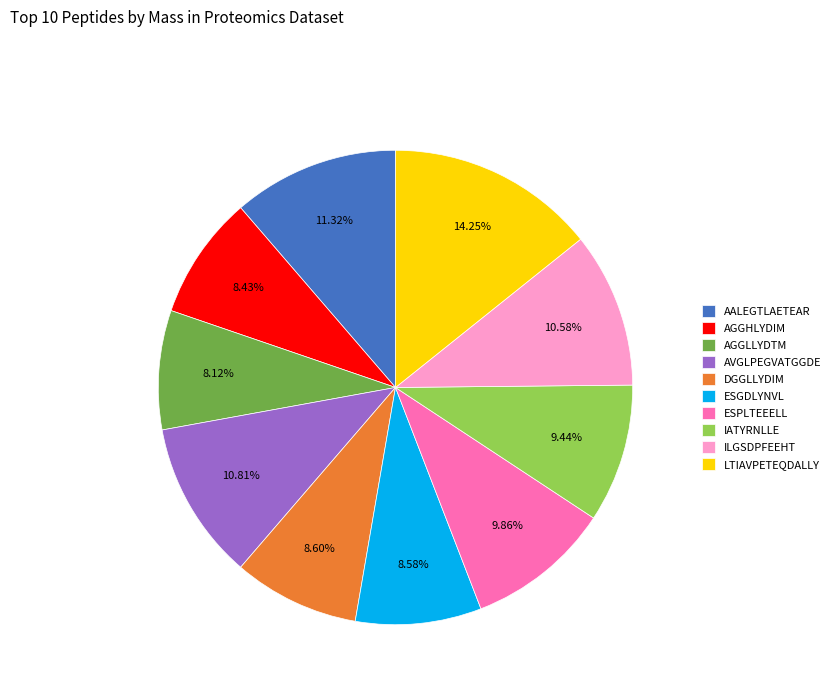

Count the number of slices in the pie.

10